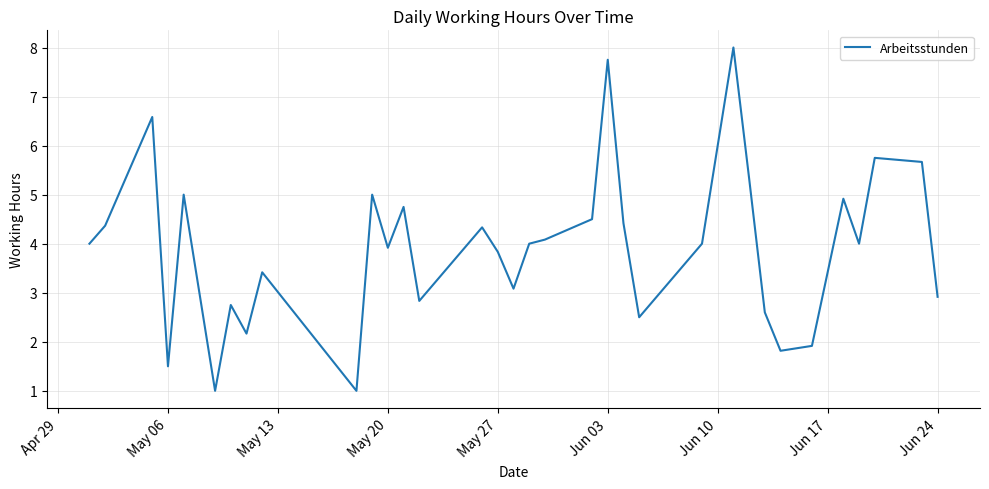

What is the minimum value shown in the chart?

1.0